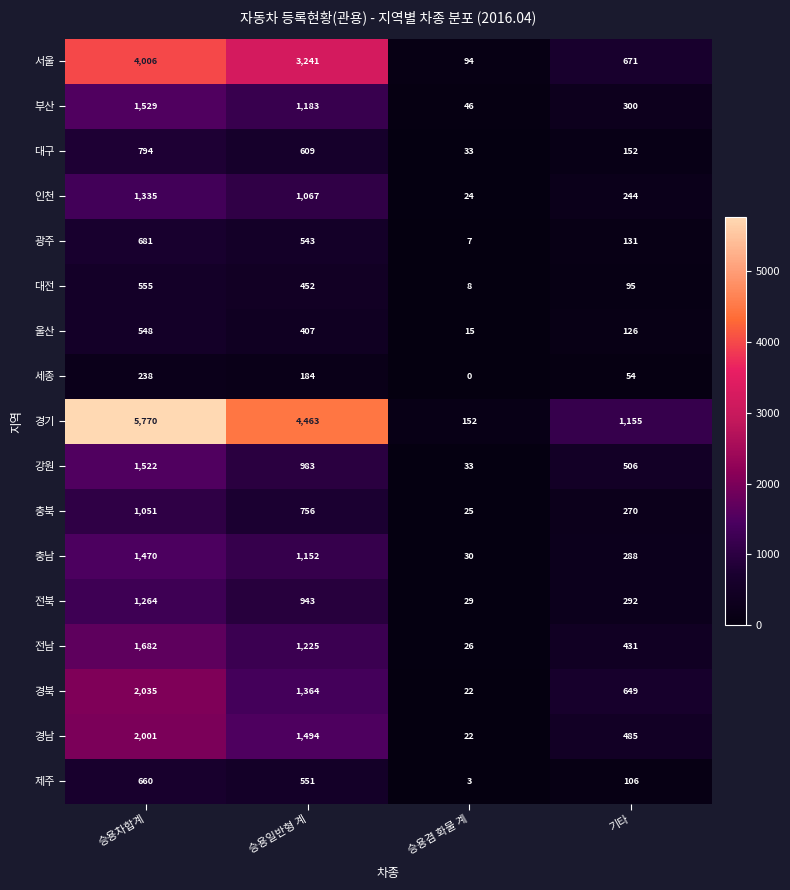

What is the sum of the 부산 values at 승용차합계 and 기타?

1829